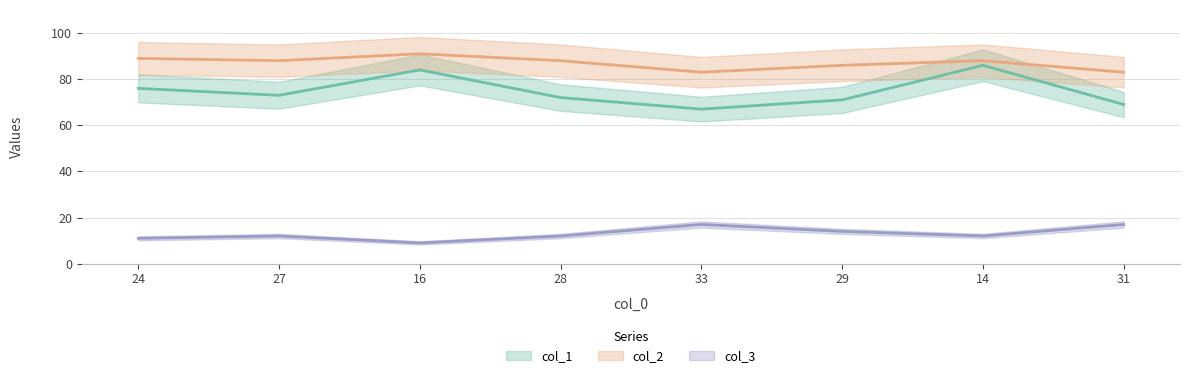

In col_1, how many points are lower than both neighbors (excluding endpoints)?

2